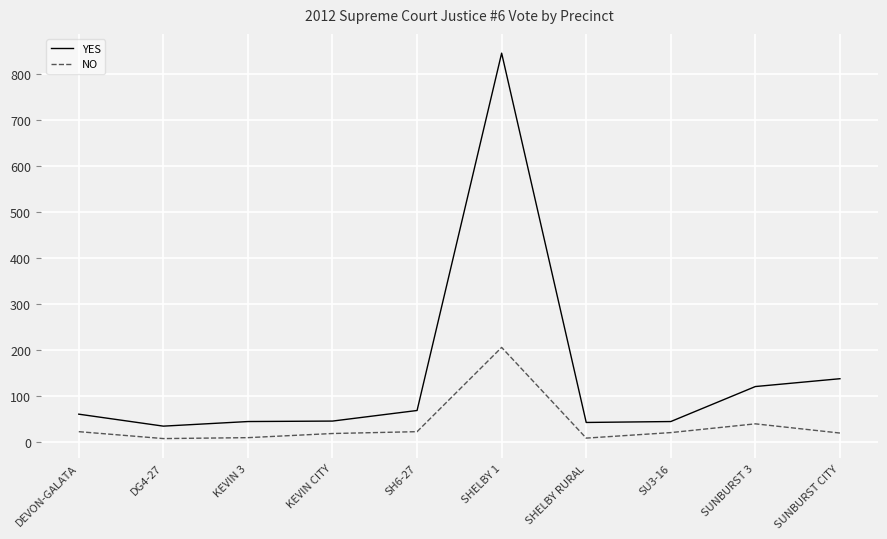

At which label is YES closest to 440?

SUNBURST CITY